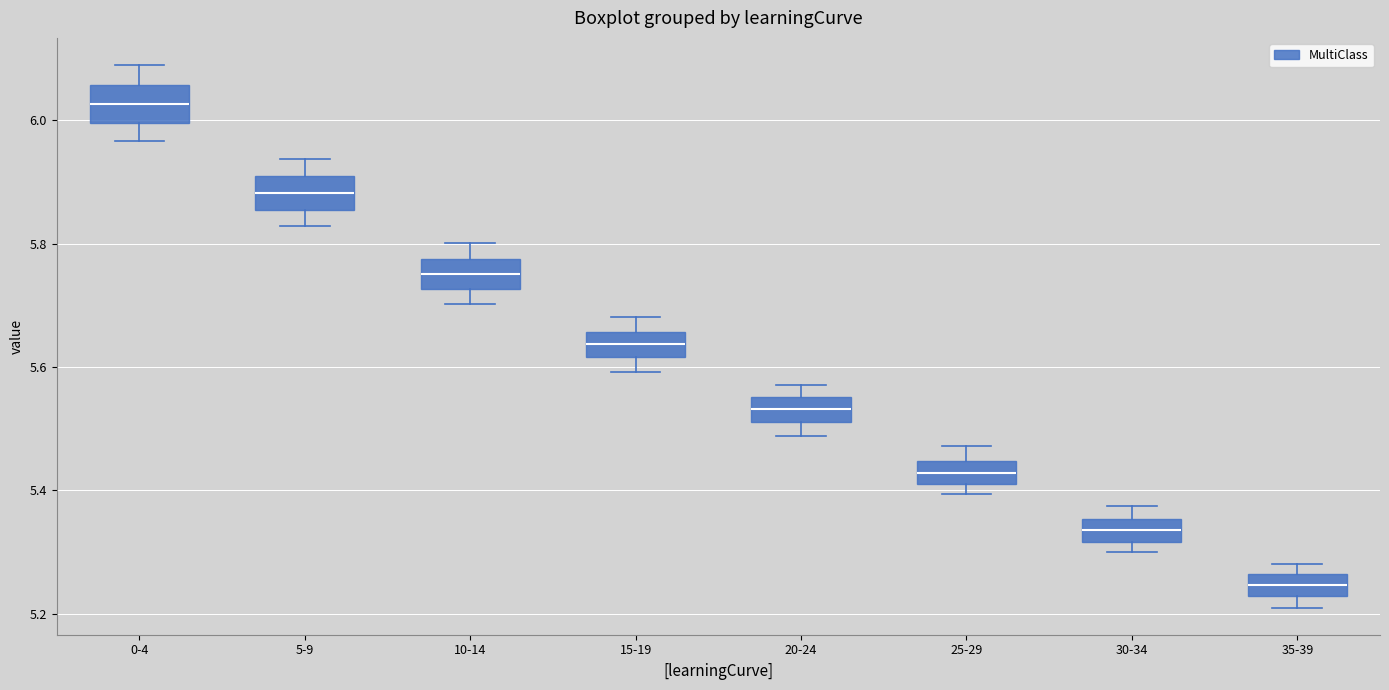

Reading left to right, transcribe this box plot: for each box, give where its median line is, the range the box spans, and where its two whiskers end, as read against the y-axis. The values are not printed on the chart, so give them approximately, as read against the axis.

0-4: median 6.02, box 6.00 to 6.06, whiskers 5.96 to 6.08
5-9: median 5.88, box 5.86 to 5.92, whiskers 5.82 to 5.94
10-14: median 5.76, box 5.72 to 5.78, whiskers 5.70 to 5.80
15-19: median 5.64, box 5.62 to 5.66, whiskers 5.60 to 5.68
20-24: median 5.54, box 5.52 to 5.56, whiskers 5.48 to 5.58
25-29: median 5.42 (inside the box), box 5.42 to 5.44, whiskers 5.40 to 5.48
30-34: median 5.34, box 5.32 to 5.36, whiskers 5.30 to 5.38
35-39: median 5.24, box 5.22 to 5.26, whiskers 5.22 (below the box's lower edge) to 5.28